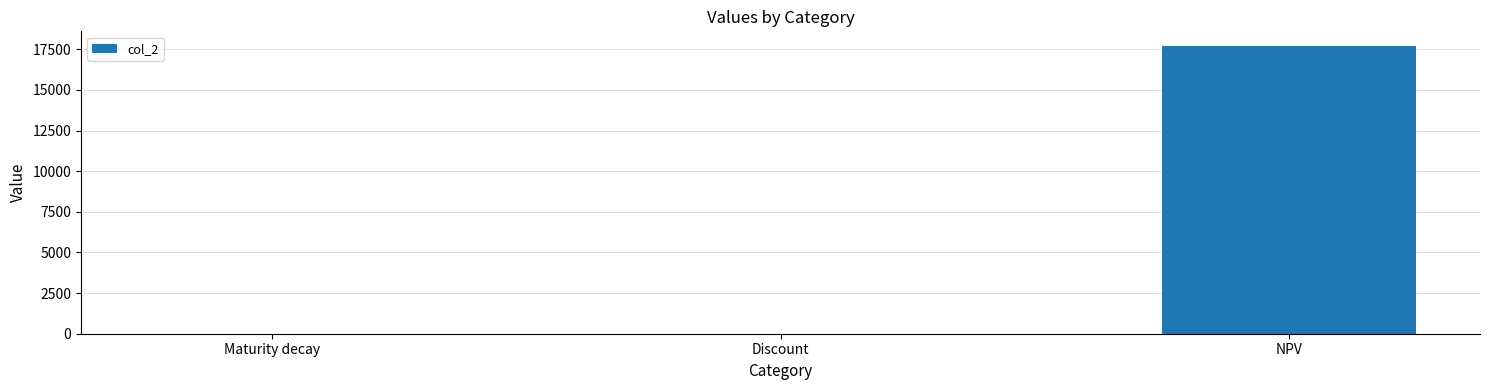

Which has a higher value, NPV or Maturity decay?

NPV